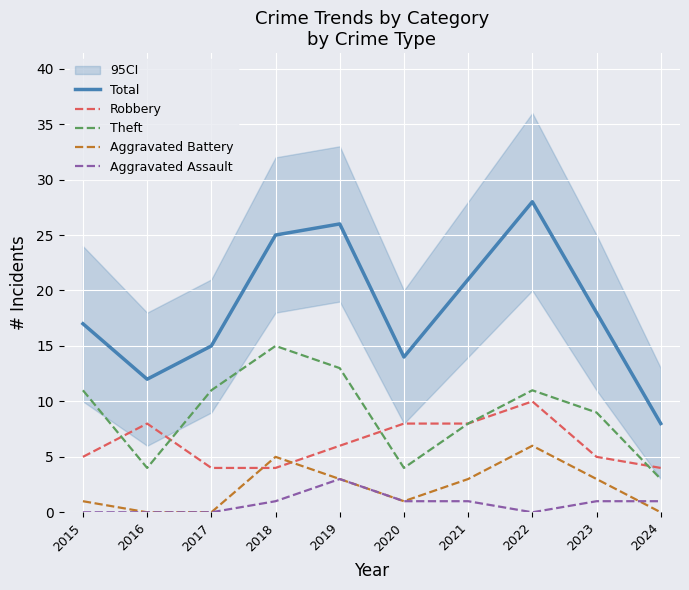

The Aggravated Assault series shows 3 at 2019. True or false?

True